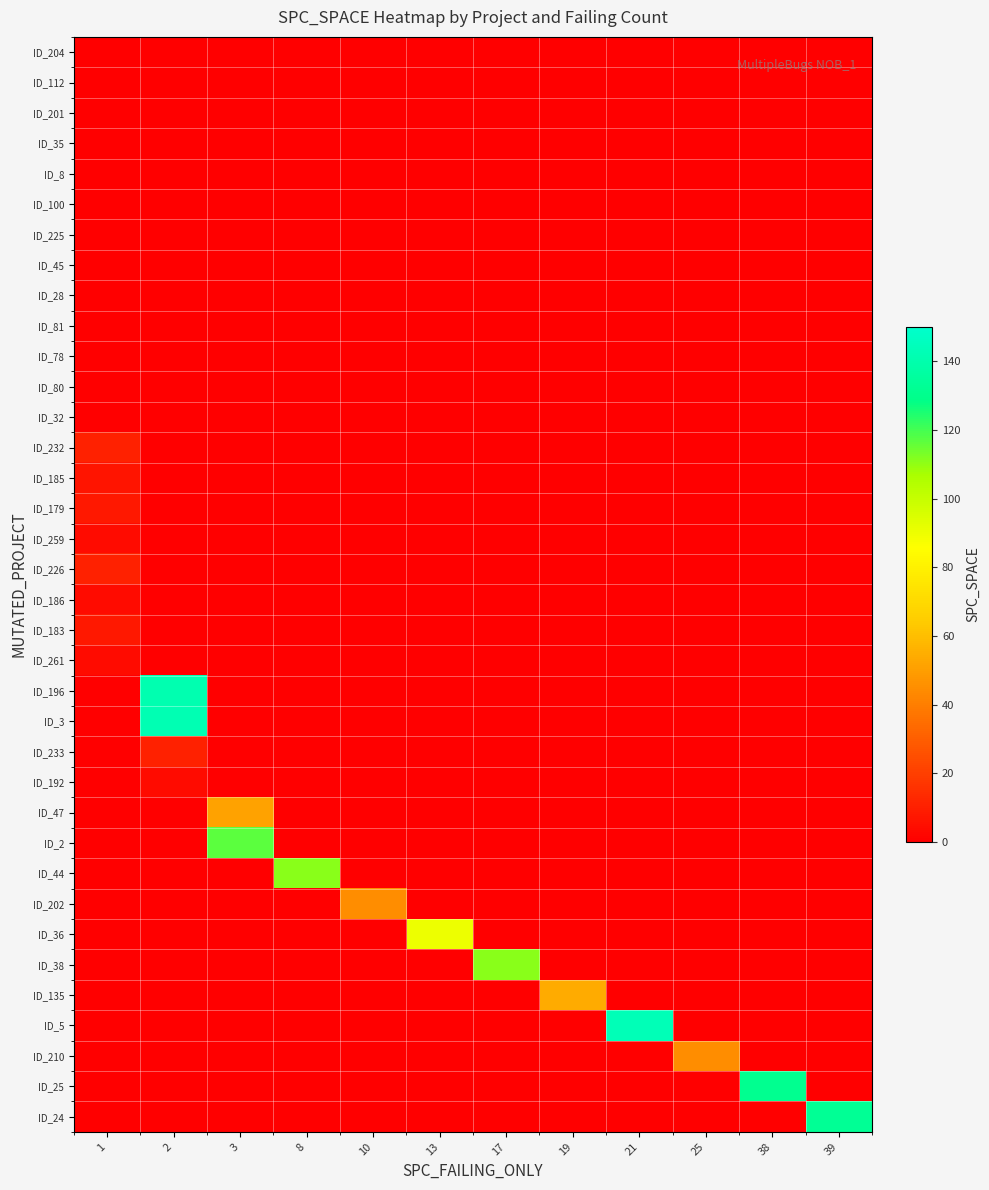

Which category has the highest value across all series?

21